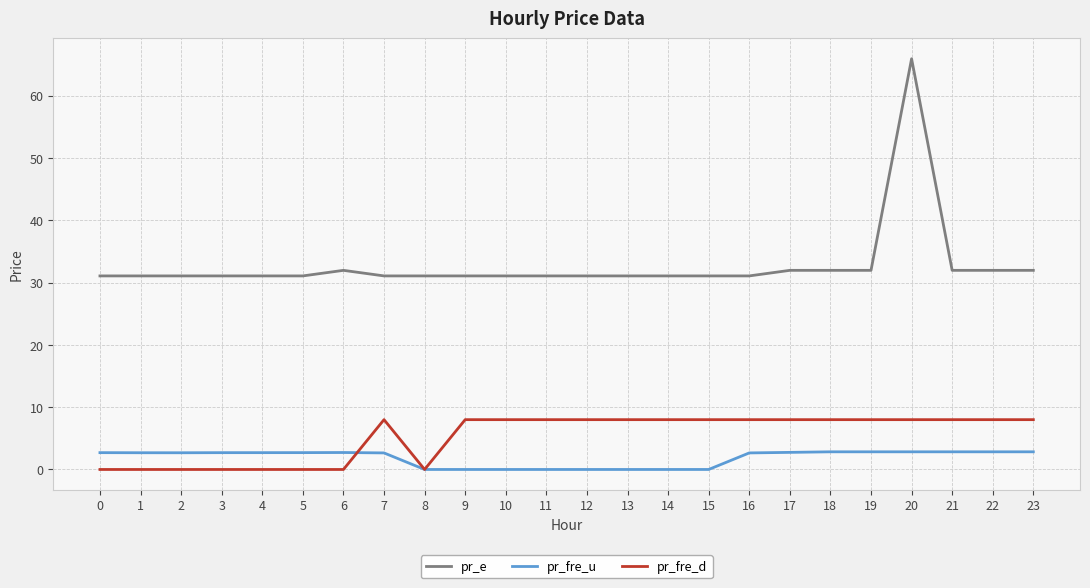

Is it true that pr_fre_u equals 2.8 at 22?

True